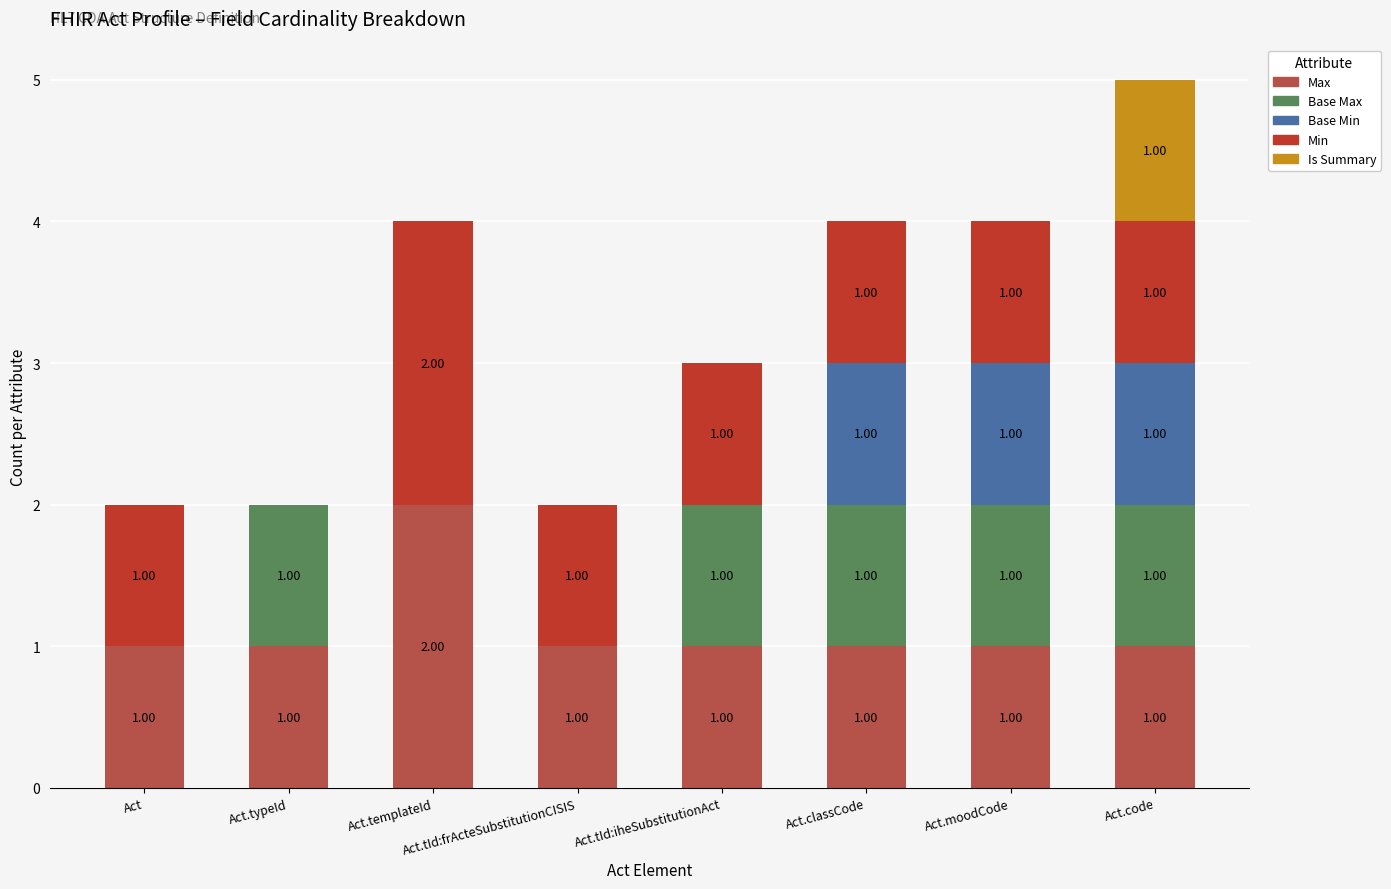

At which category is the sum across all series the highest?

Act.code